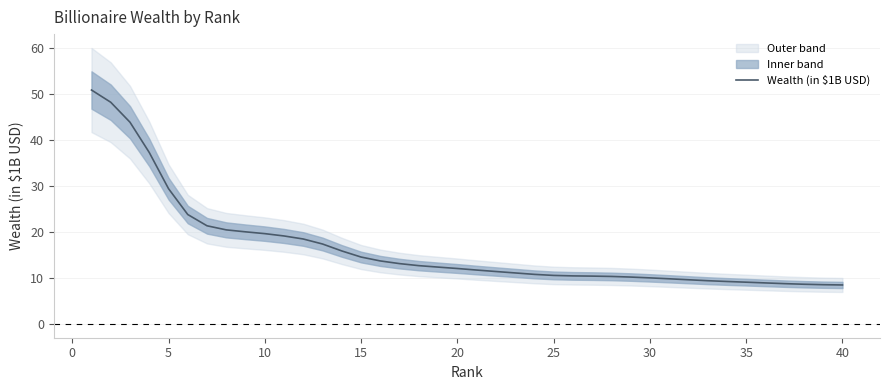

Reading right to left, list all the values displayed in this chart.

8.5	8.5	8.6	8.7	8.9	9.1	9.2	9.4	9.6	9.8	10.0	10.2	10.3	10.4	10.4	10.5	10.8	11.1	11.4	11.7	12.0	12.3	12.6	13.1	13.7	14.5	15.8	17.3	18.4	19.1	19.6	20.0	20.4	21.3	23.7	29.4	37.2	43.8	48.1	50.8